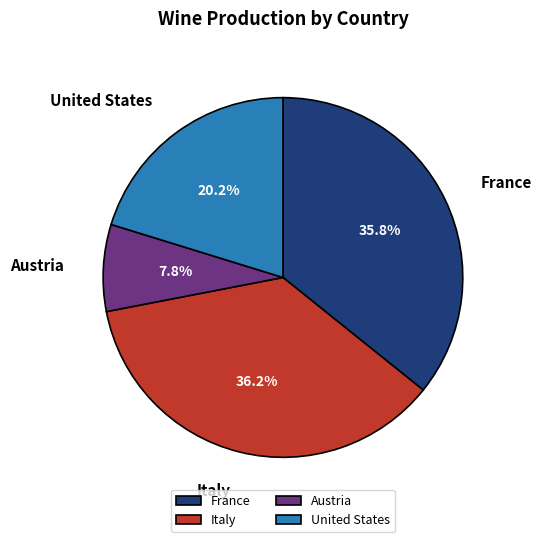

To the nearest percent, what percentage of the pie is France?

36%